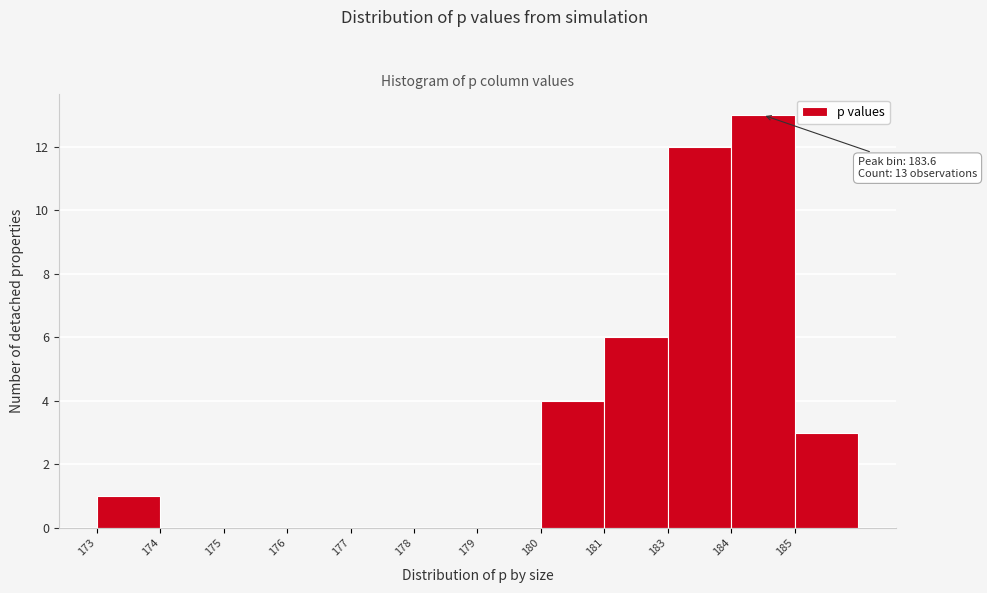

Reading left to right, what are all the values shown in this chart?

173=1	174=0	175=0	176=0	177=0	178=0	179=0	180=4	181=6	183=12	184=13	185=3